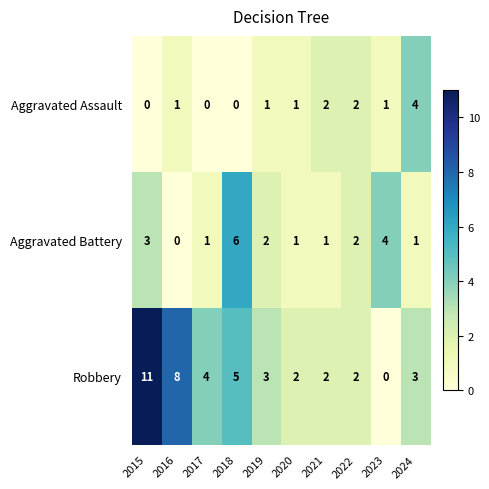

Count the Aggravated Battery values in the range 1 to 3.

7